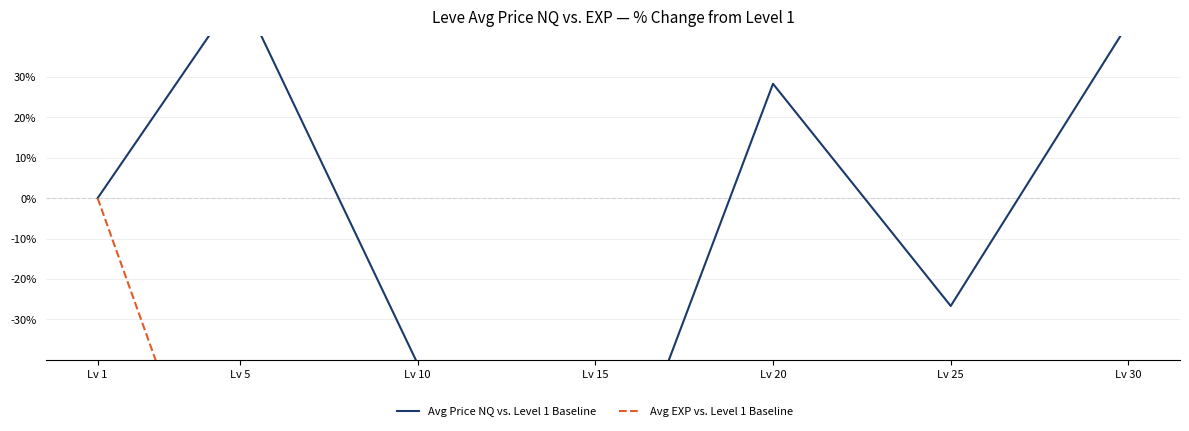

What is the sum of all Avg Price NQ vs. Level 1 Baseline values?

-33.1